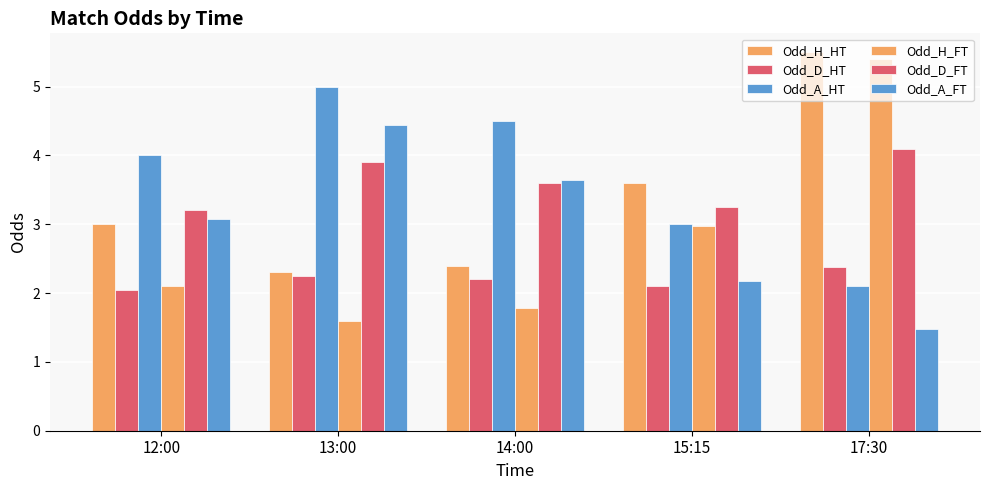

Count the number of data series in this chart.

6